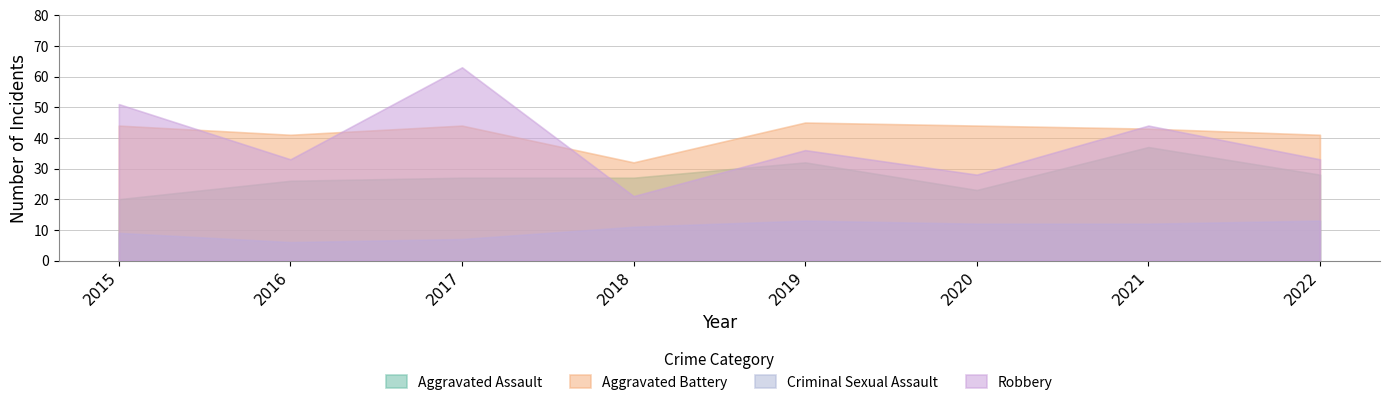

Does the chart display data point markers on the line(s)?

No